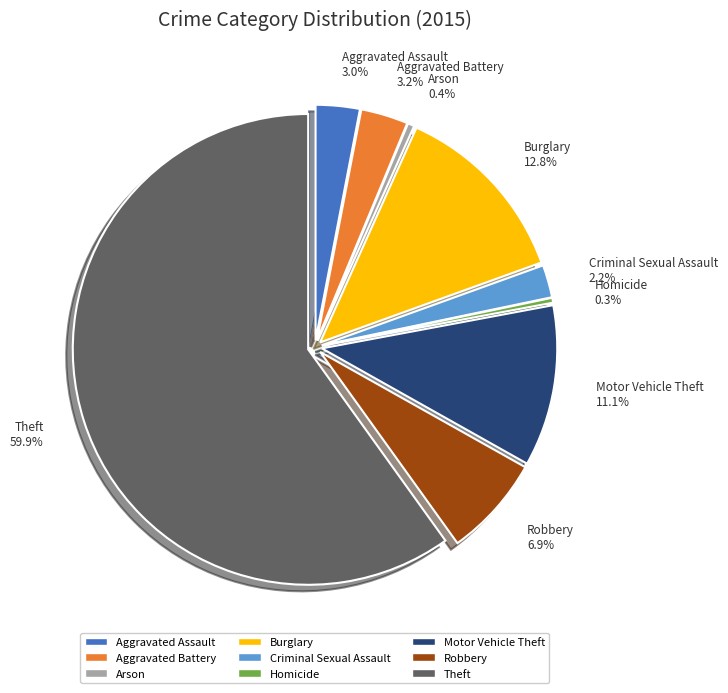

To the nearest percent, what is the combined percentage of Criminal Sexual Assault and Theft?

62%